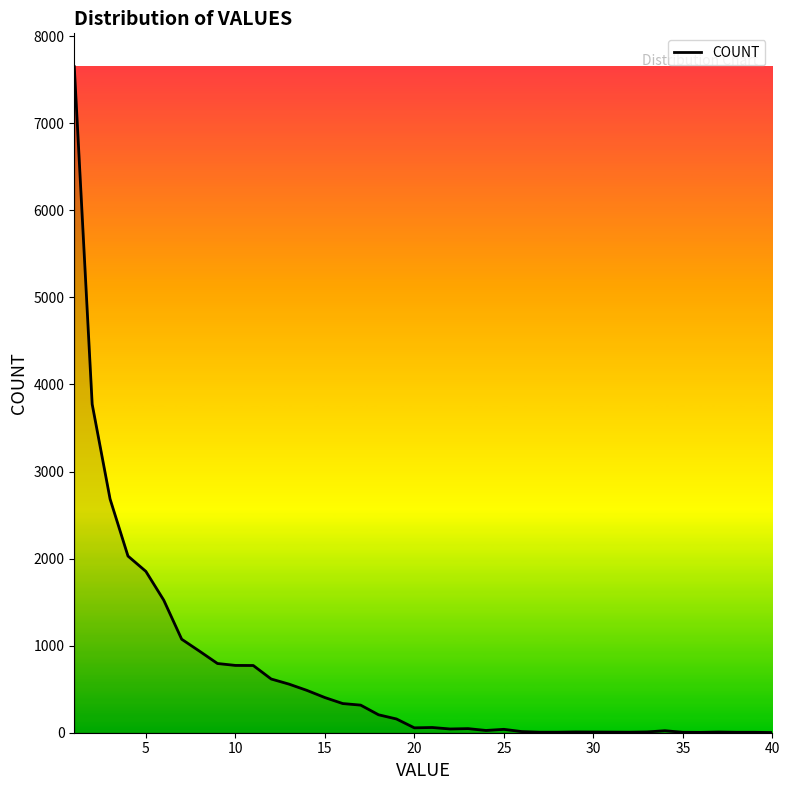

What is the difference between the maximum and minimum values?

7648